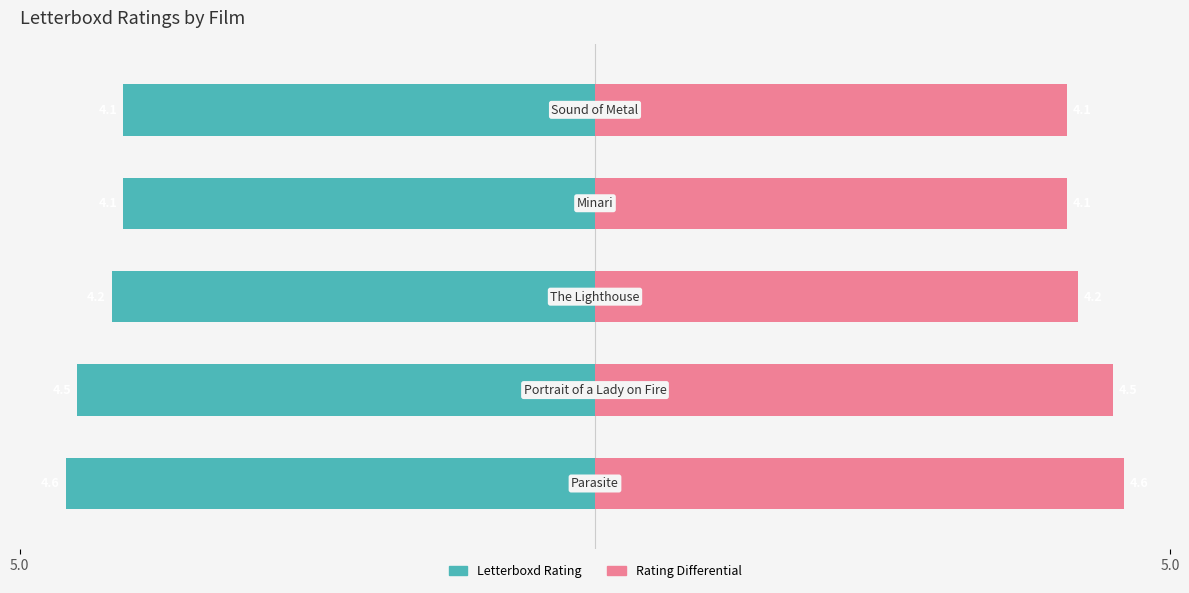

The value of Rating Differential at 3 is 4.1. True or false?

True